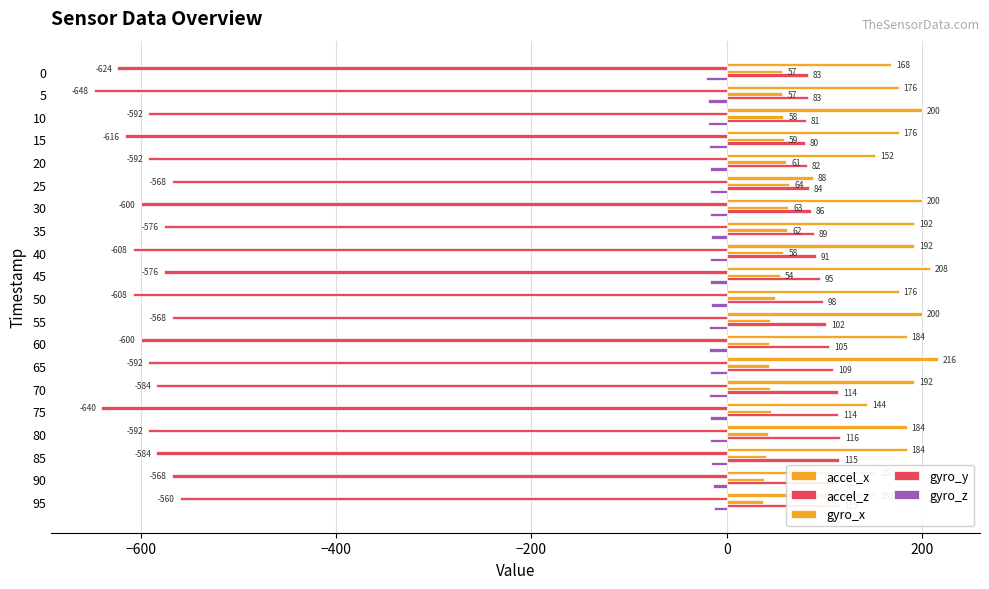

Count the number of data series in this chart.

5